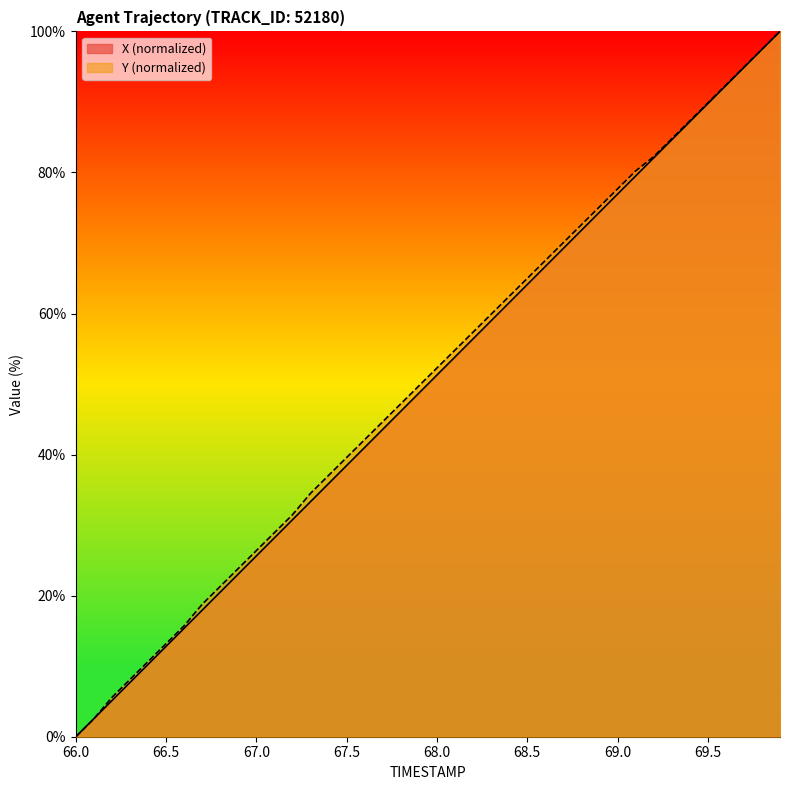

List the labels in order of X value, largest first.

69.9, 69.8, 69.7, 69.6, 69.5, 69.4, 69.3, 69.2, 69.1, 69.0, 68.9, 68.8, 68.7, 68.6, 68.5, 68.4, 68.3, 68.2, 68.1, 68.0, 67.9, 67.8, 67.7, 67.6, 67.5, 67.4, 67.3, 67.2, 67.1, 67.0, 66.9, 66.8, 66.7, 66.6, 66.5, 66.4, 66.3, 66.2, 66.1, 66.0